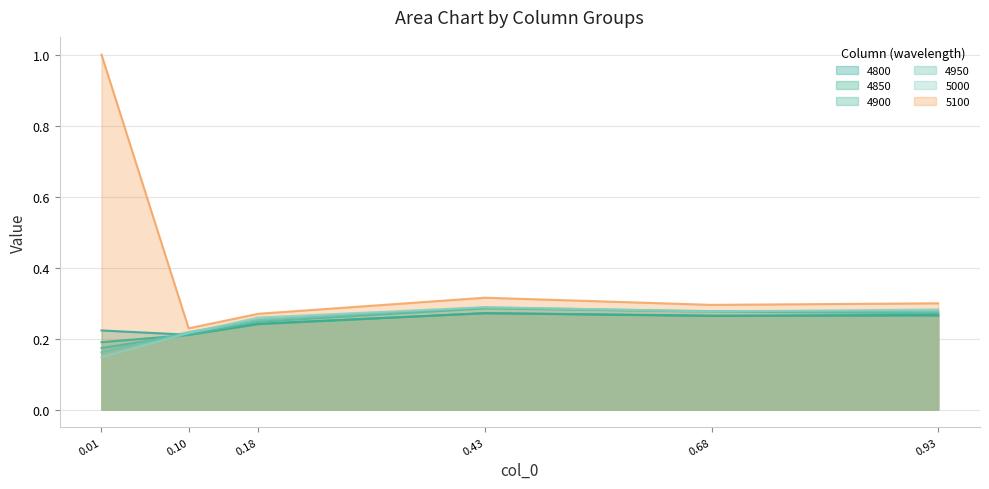

What is the value of the 4850 point at the 3rd from the left?

0.2